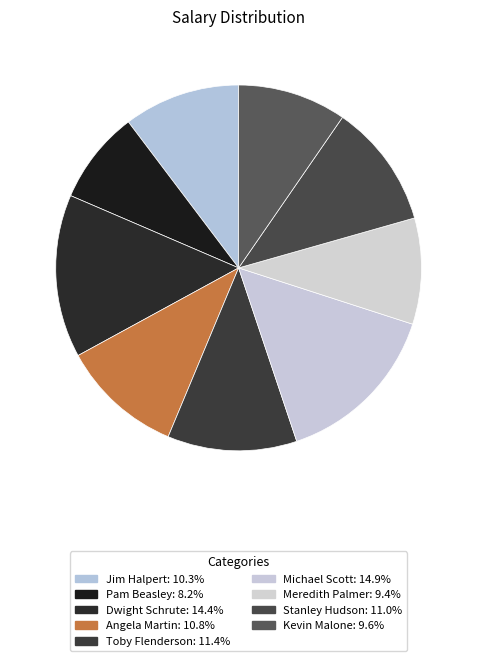

How many segments does this pie chart have?

9